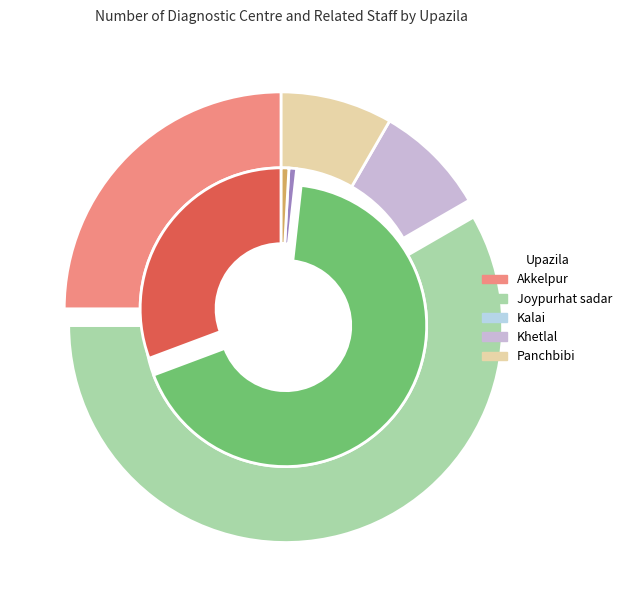

How much of the chart is everything except Joypurhat sadar?

41.7%